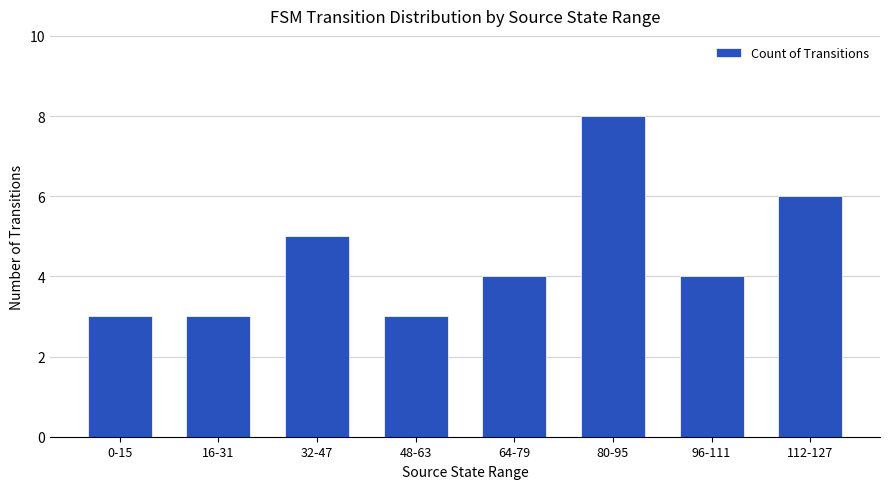

What is the ratio of the value at 96-111 to the value at 0-15?

1.3